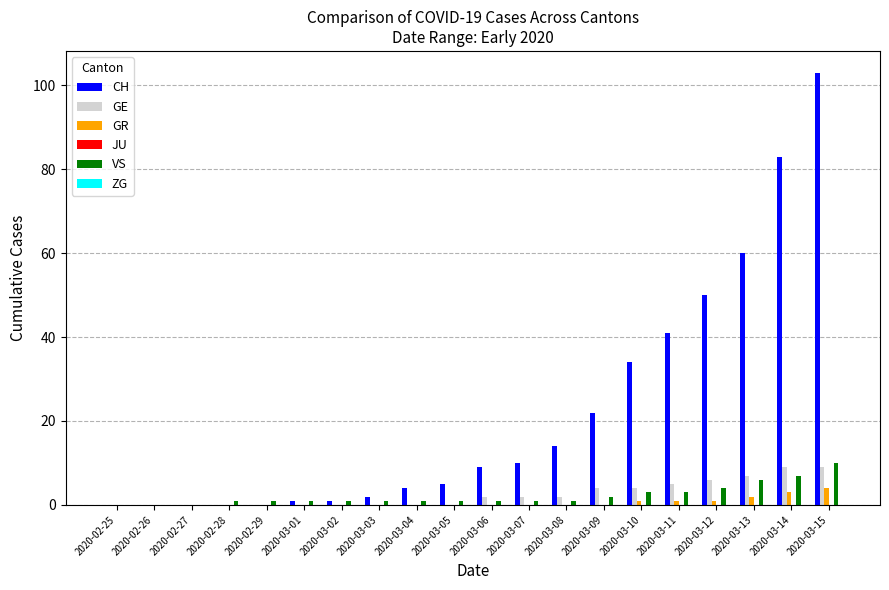

Which series changed the most between 2020-03-08 and 2020-03-10?

CH